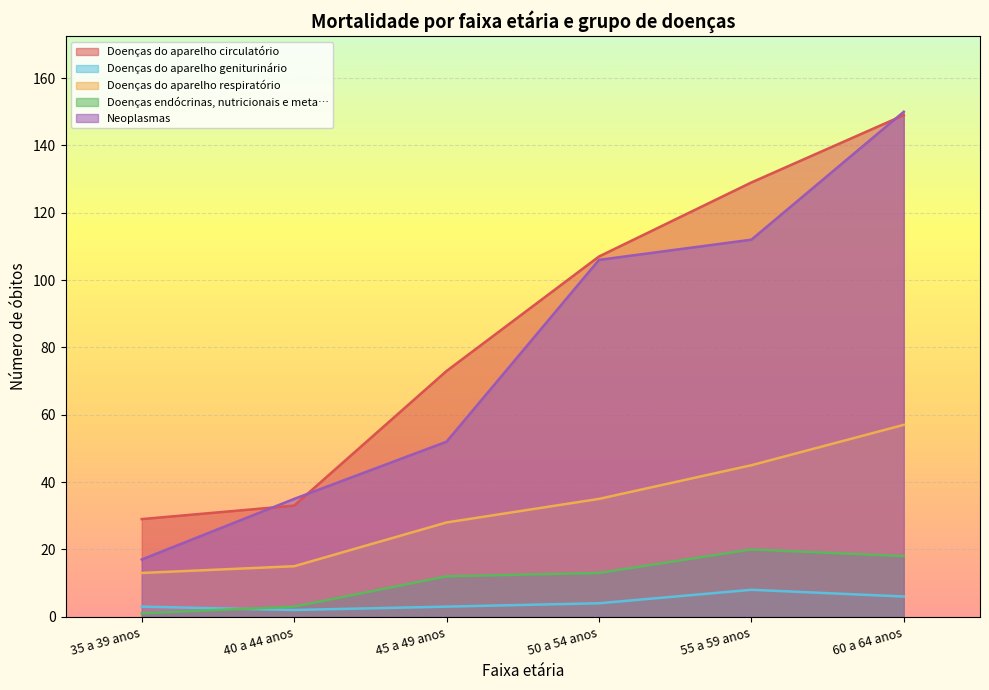

Between 40 a 44 anos and 60 a 64 anos, which series saw the biggest shift?

Doenças do aparelho circulatório